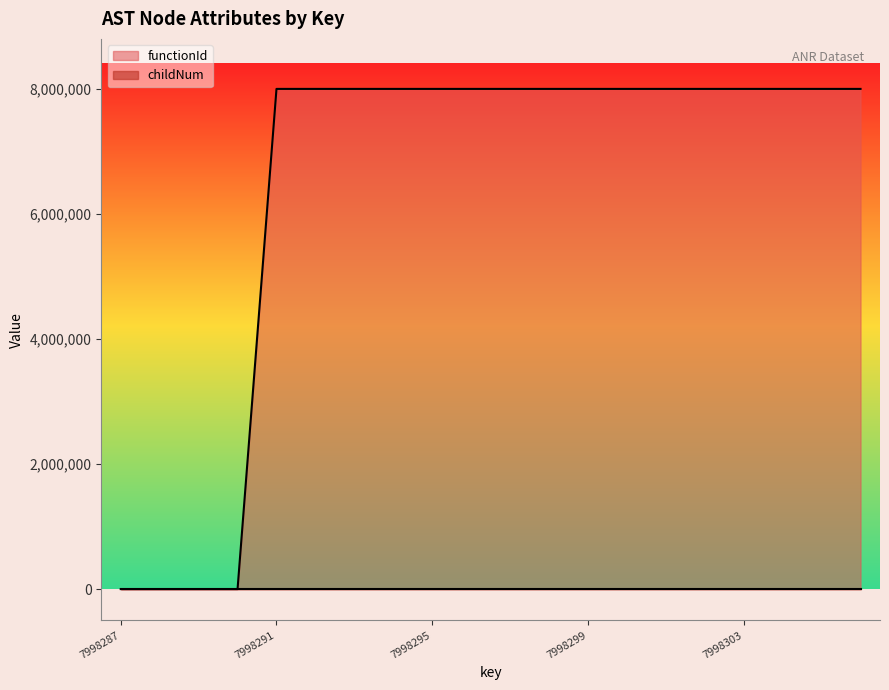

At 7998292, list the series in order from largest to smallest.

functionId, childNum